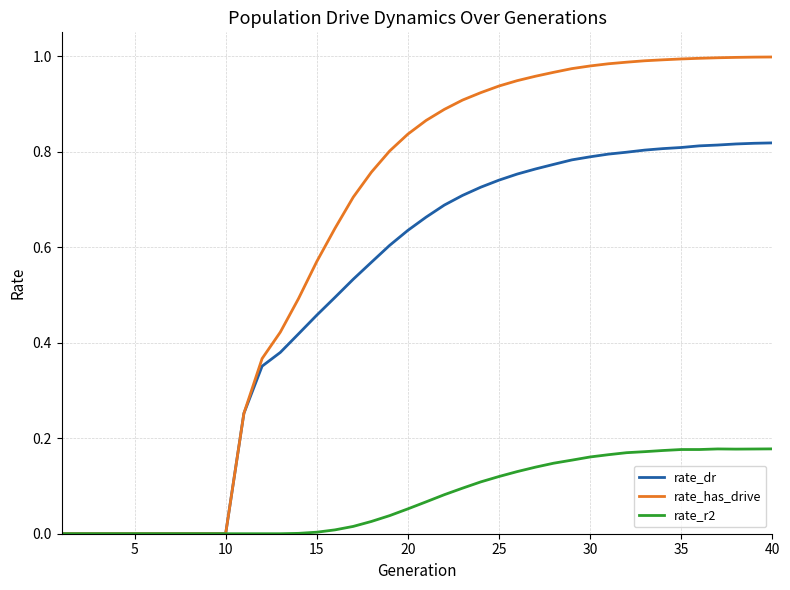

Count the number of categories in the chart.

40